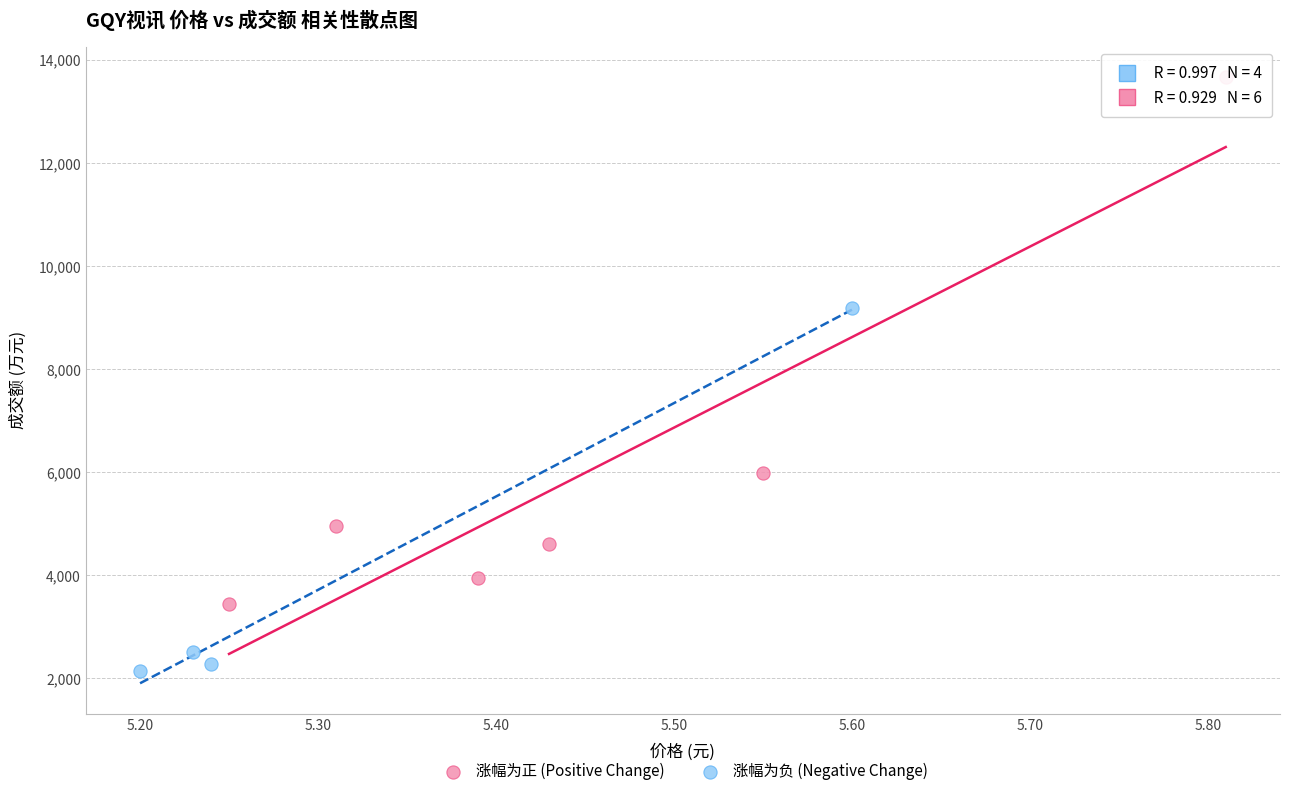

Which series has the widest spread of Y values?

涨幅为正 (Positive Change)